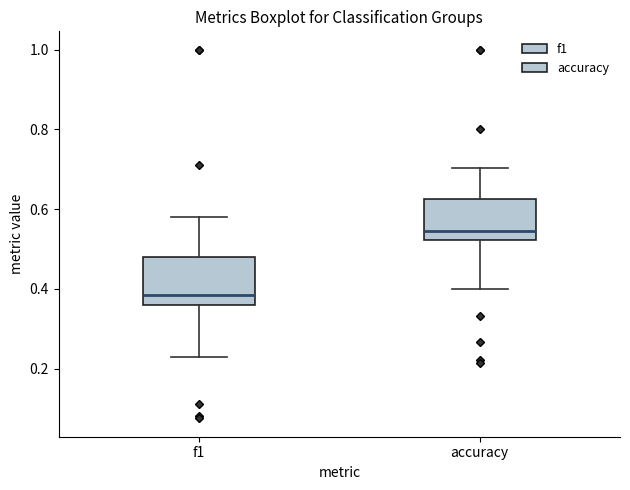

Reading left to right, transcribe this box plot: for each box, give where its median line is, the range the box spans, and where its two whiskers end, as read against the y-axis. The values are not printed on the chart, so give them approximately, as read against the axis.

f1: median 0.38, box 0.36 to 0.48, whiskers 0.22 to 0.58
accuracy: median 0.54, box 0.52 to 0.62, whiskers 0.40 to 0.70